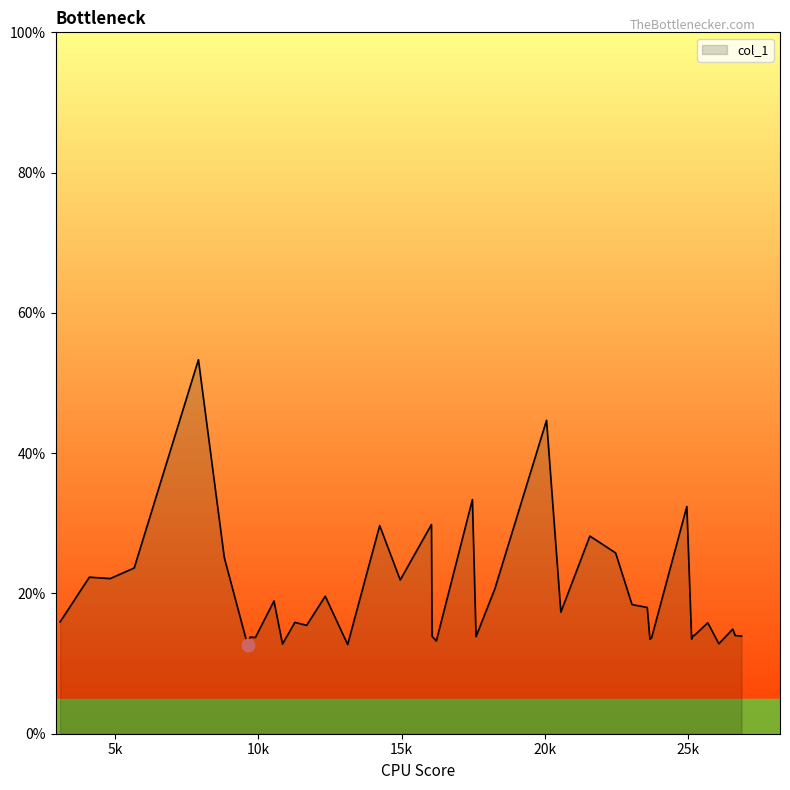

What is the difference between the maximum and minimum values?

40.7